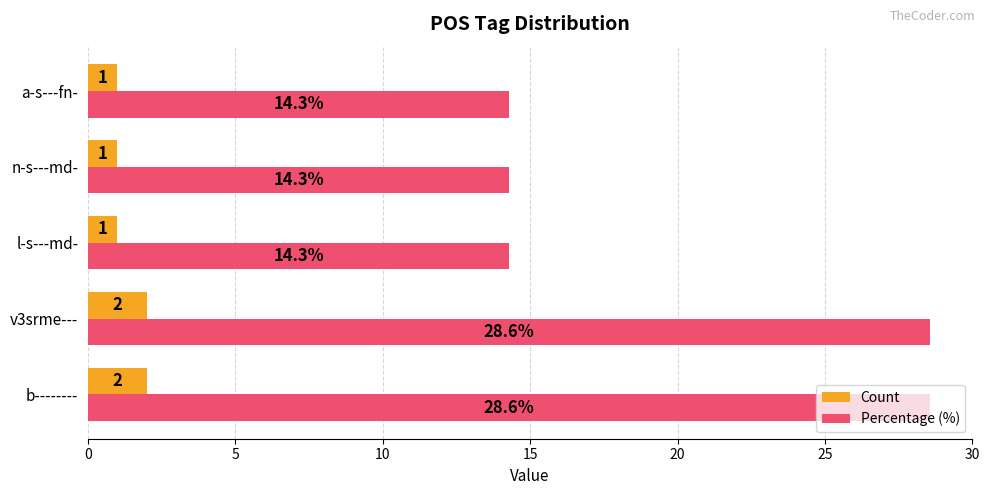

True or false: Count has a value of 1.0 at l-s---md-.

True